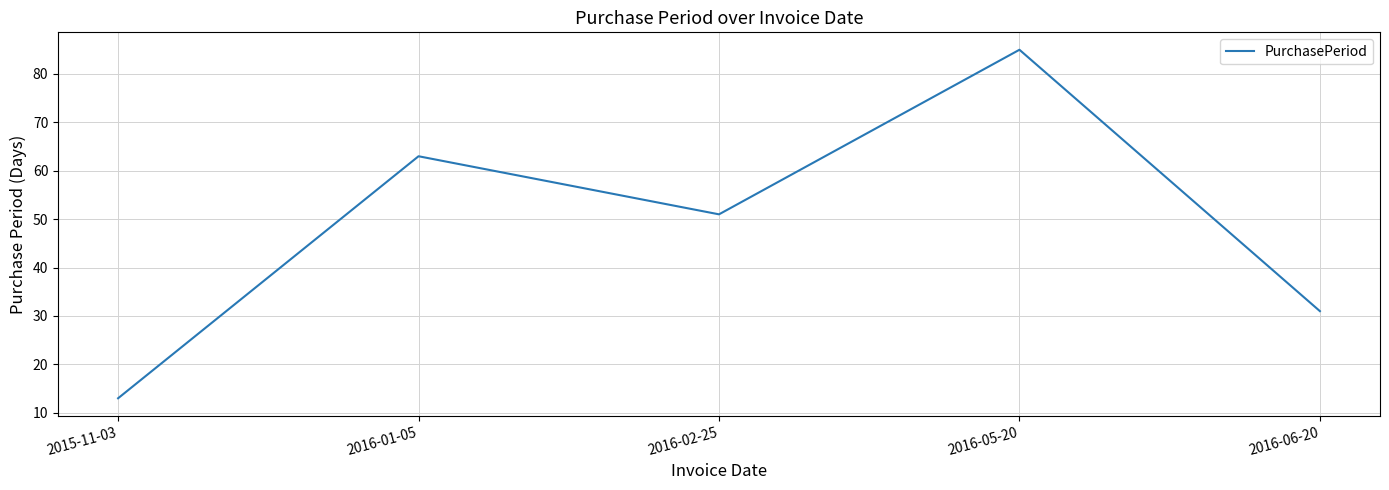

How many lines are shown in the chart?

1